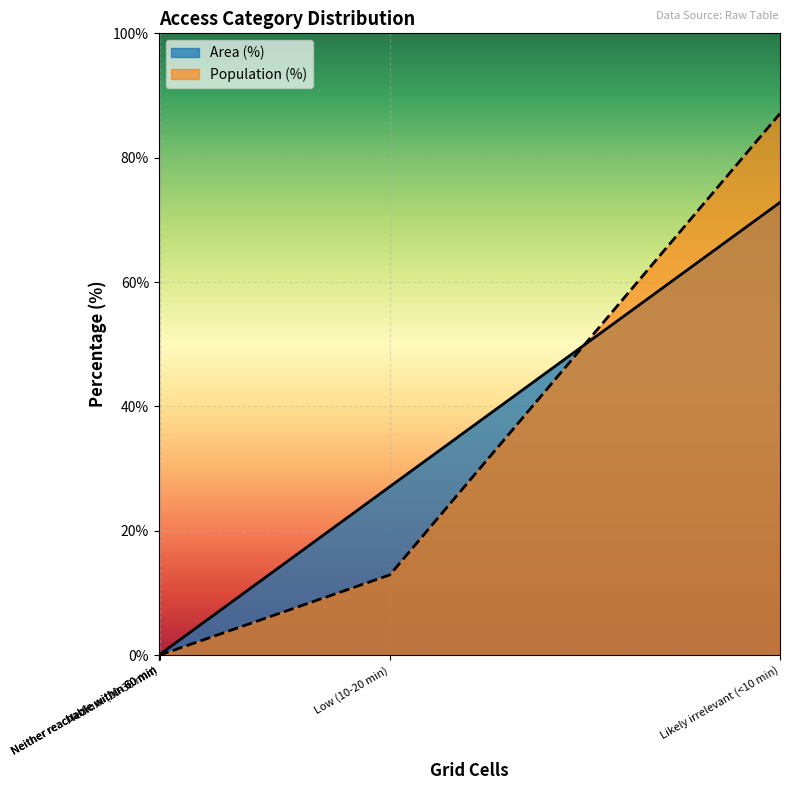

True or false: Area (%) and Population (%) intersect in this chart.

False